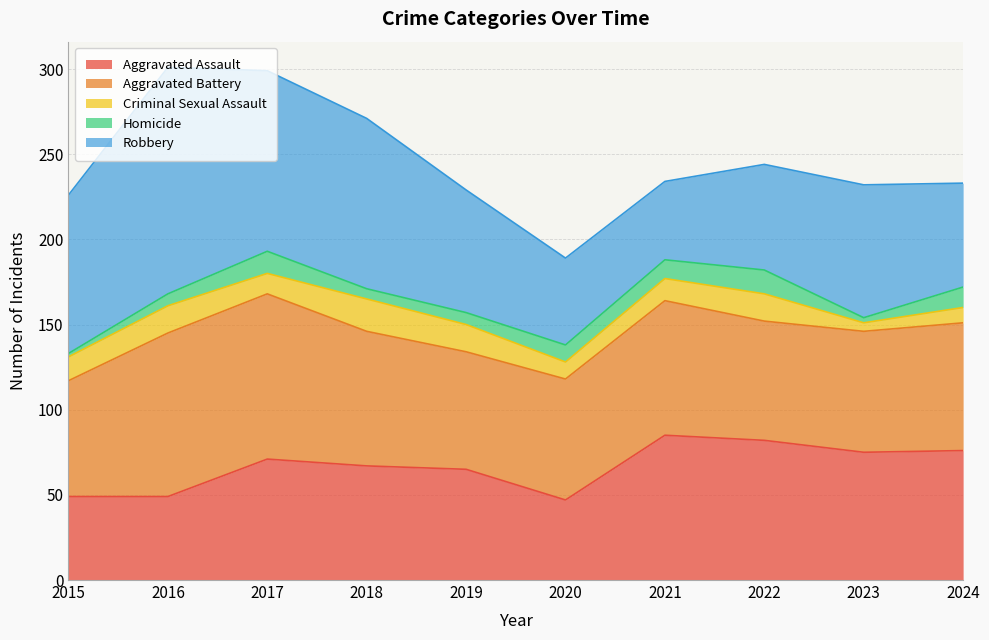

How many values in the Robbery series are below 78?

5